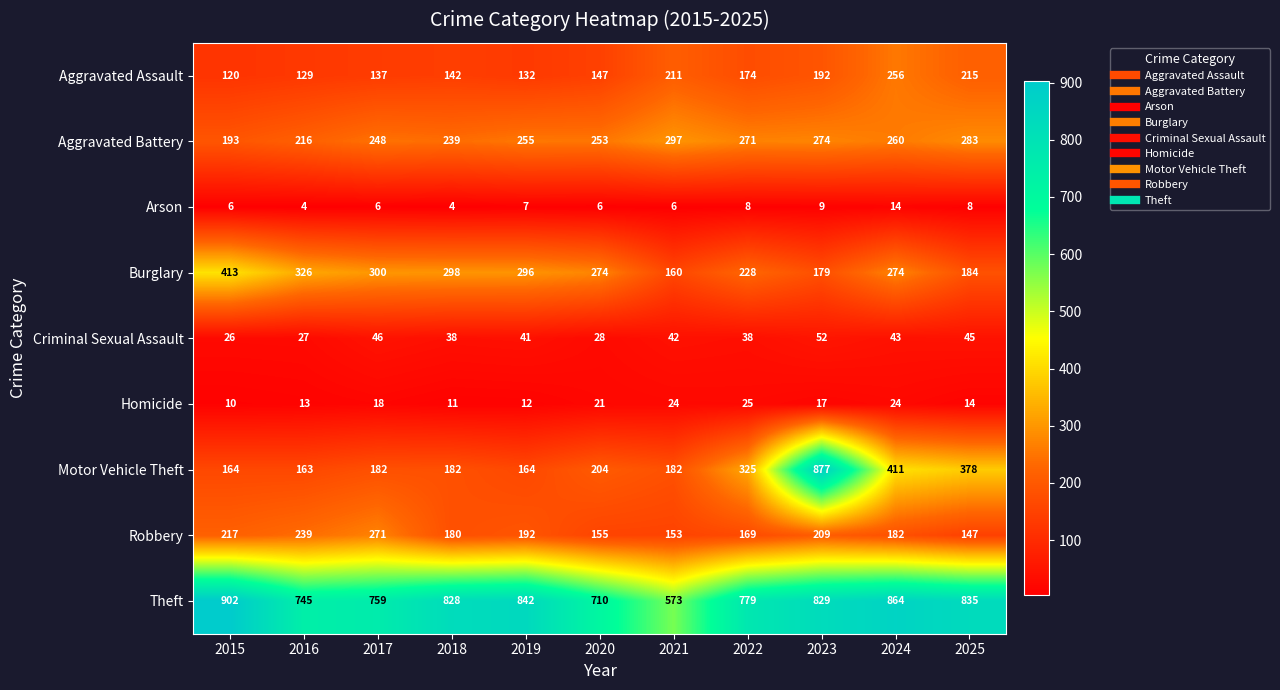

What is the difference between the second highest and second lowest values in the Robbery series?

86